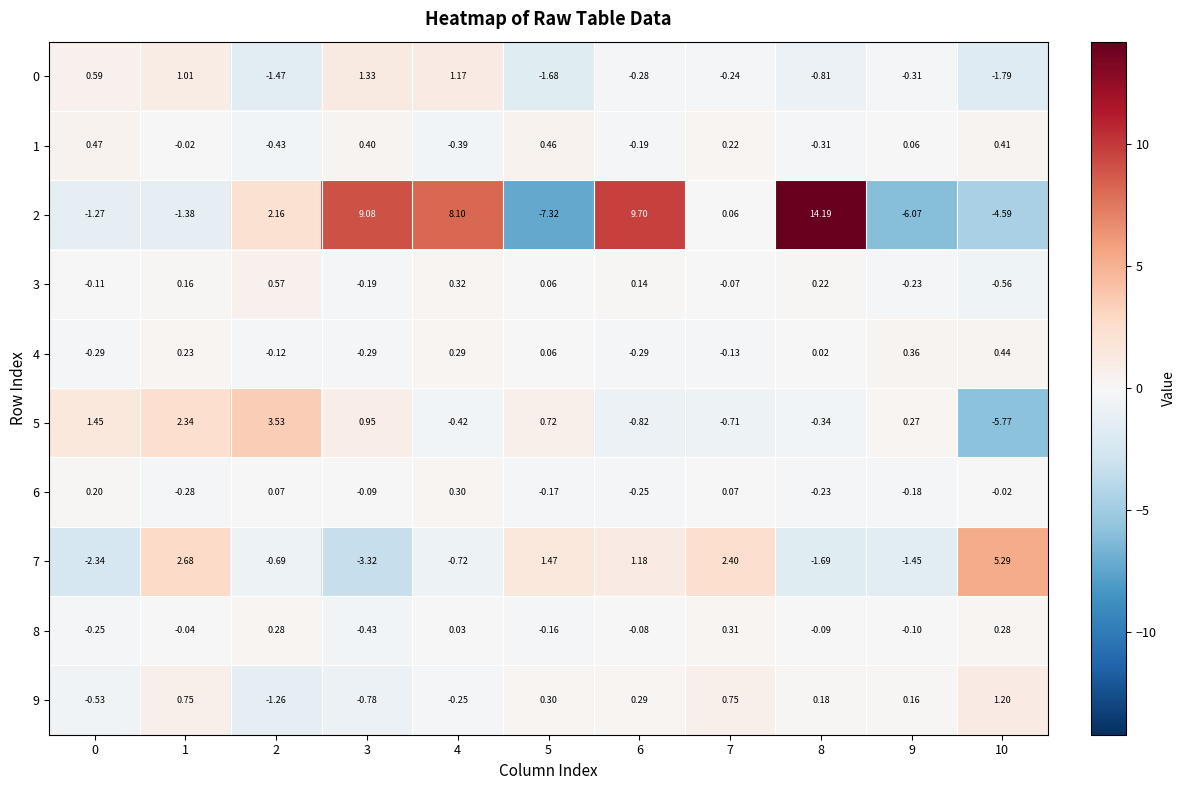

Is the value of 6 at 10 greater than the value of 0 at 0?

No